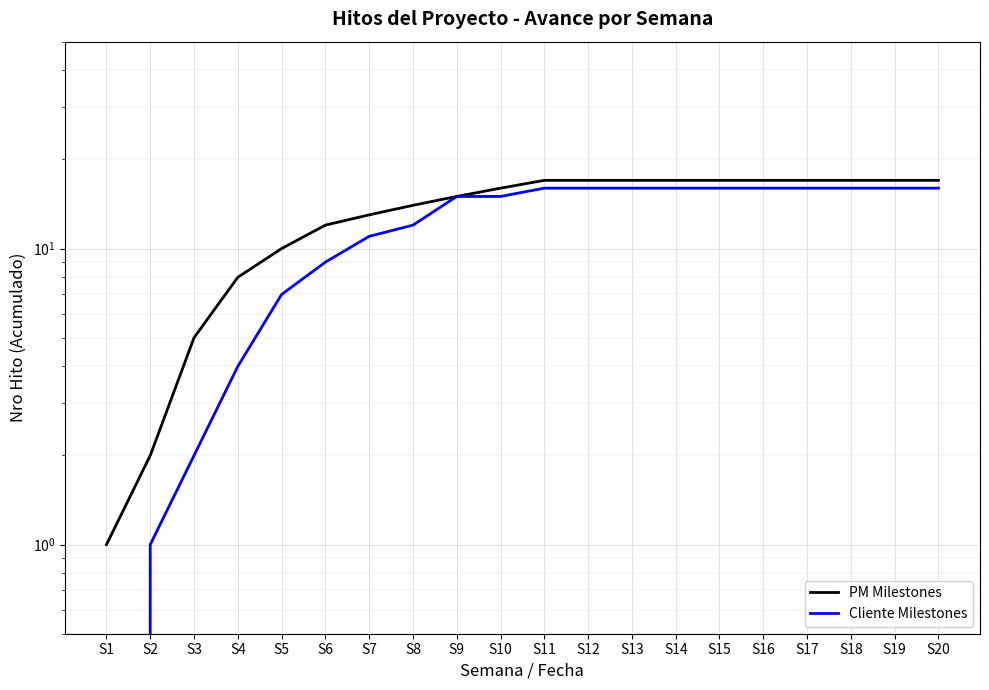

Reading left to right, list all the values displayed in this chart.

PM Milestones: 1	2	5	8	10	12	13	14	15	16	17	17	17	17	17	17	17	17	17	17
Cliente Milestones: 0	1	2	4	7	9	11	12	15	15	16	16	16	16	16	16	16	16	16	16